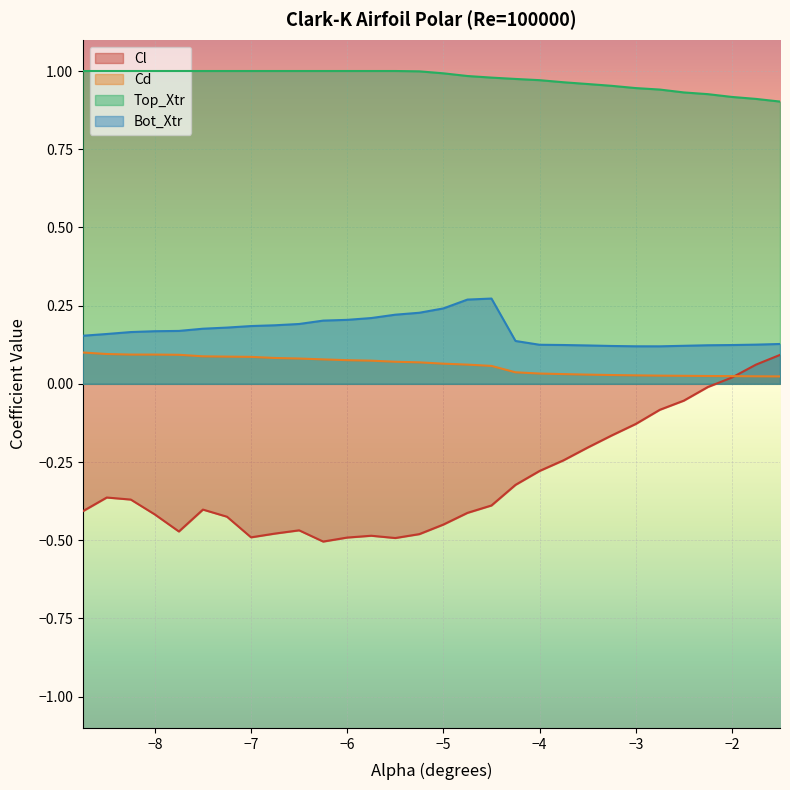

Which series has the largest total across all categories?

Top_Xtr